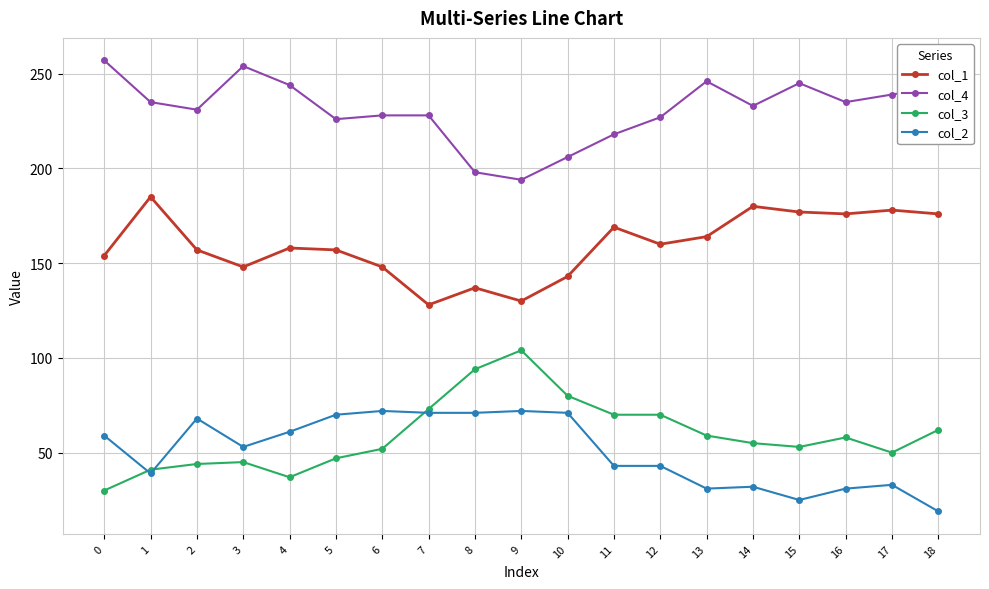

What value does the col_3 series have at 11?

70